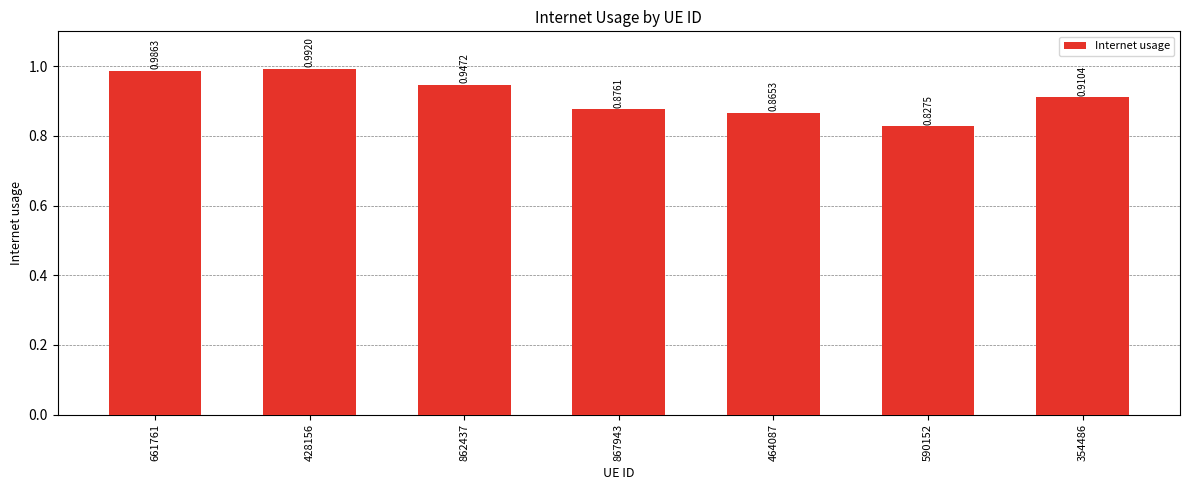

Between 354486 and 867943, which is larger?

354486